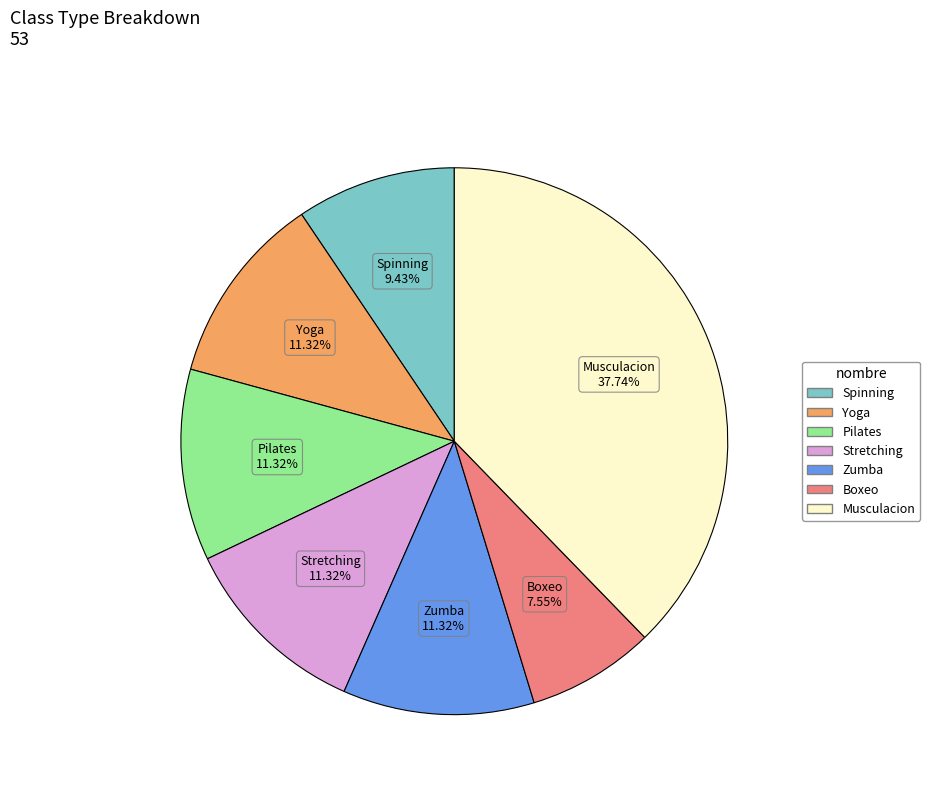

What is the total percentage of Musculacion and Yoga?

49.1%